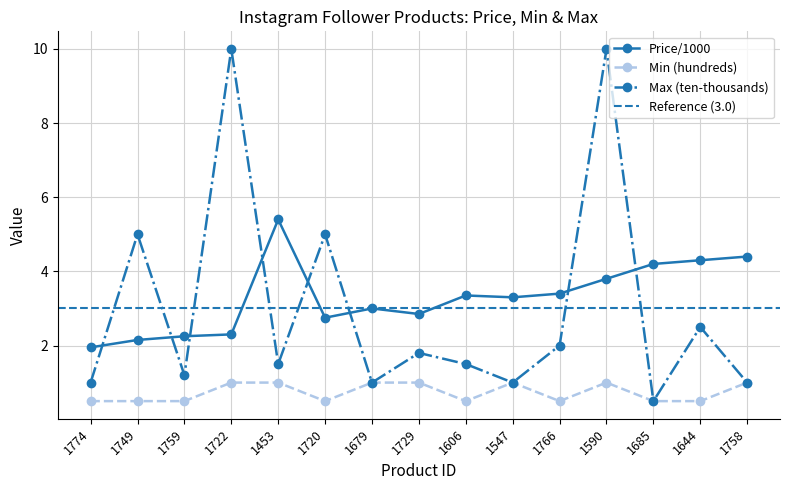

At which category is the sum across all series the highest?

1590